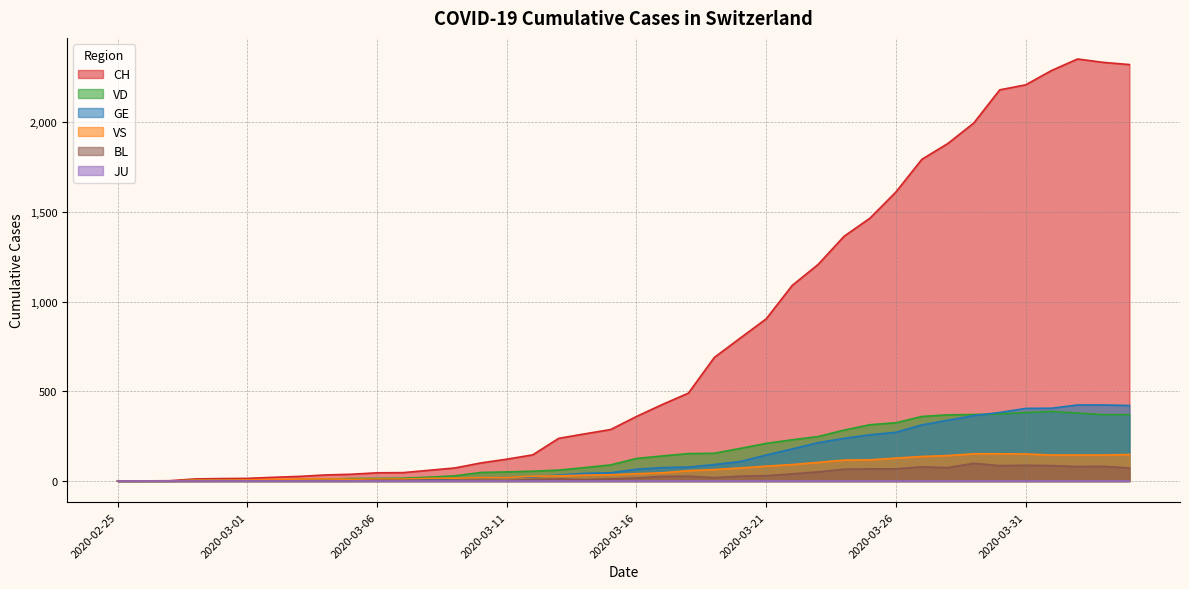

What is the sum of all GE values?

5450